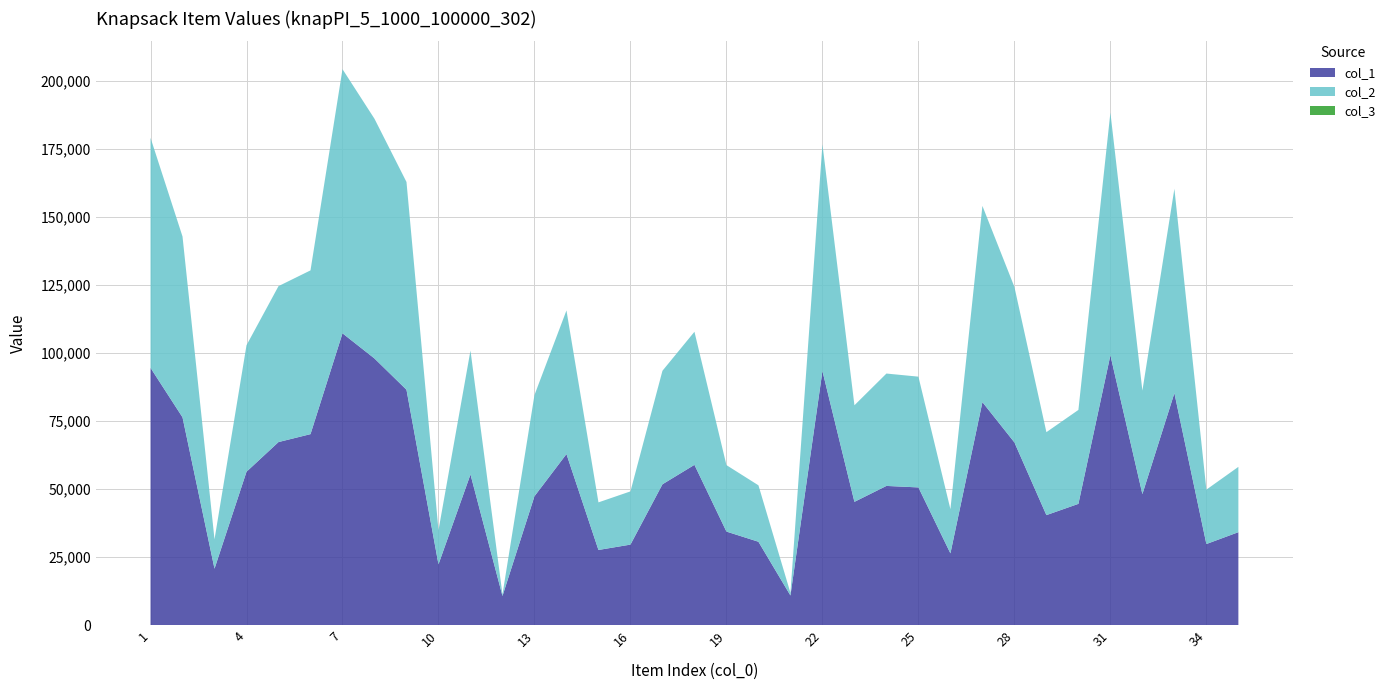

Reading left to right, transcribe all the data shown in this chart.

col_1: 1=94550	2=76373	3=20751	4=56379	5=67279	6=70191	7=107243	8=97991	9=86506	10=22348	11=55379	12=10720	13=47372	14=62874	15=27630	16=29600	17=51765	18=58913	19=34388	20=30649	21=10899	22=93379	23=45311	24=51163	25=50613	26=26380	27=81958	28=67155	29=40437	30=44572	31=99189	32=48158	33=85260	34=29812	35=34164
col_2: 1=84538	2=66440	3=10783	4=46484	5=57297	6=60175	7=97065	8=88083	9=76345	10=12520	11=45528	12=568	13=37188	14=52773	15=17489	16=19554	17=41711	18=48900	19=24423	20=20739	21=973	22=83334	23=35489	24=41293	25=40697	26=16243	27=72092	28=57137	29=30479	30=34515	31=89176	32=38027	33=75092	34=19986	35=24002
col_3: 1=1	2=1	3=1	4=1	5=1	6=1	7=1	8=1	9=1	10=1	11=1	12=1	13=1	14=1	15=1	16=1	17=1	18=1	19=1	20=1	21=1	22=1	23=1	24=1	25=1	26=1	27=1	28=1	29=1	30=1	31=1	32=1	33=1	34=1	35=1